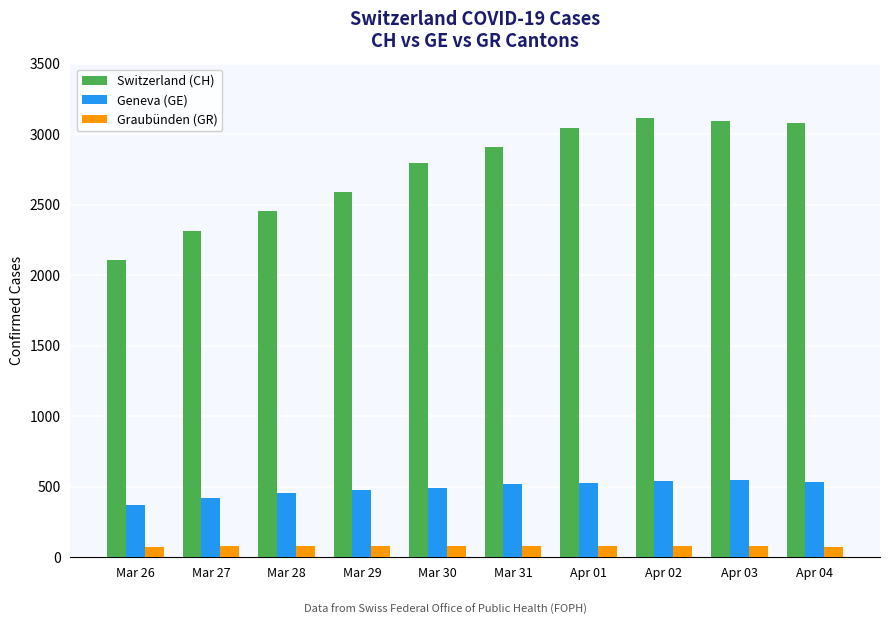

How many data points in Switzerland (CH) are less than 2911?

5